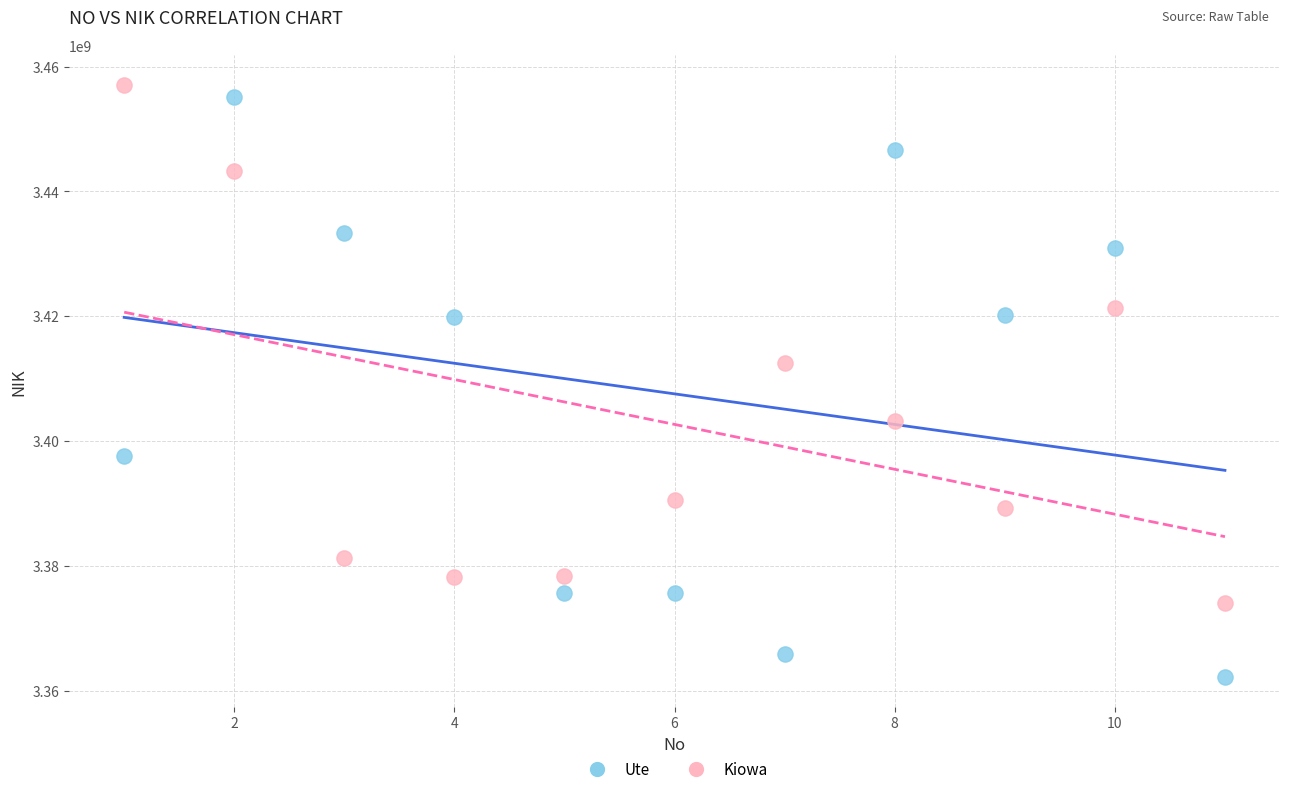

Which series contains the lowest Y value?

Ute